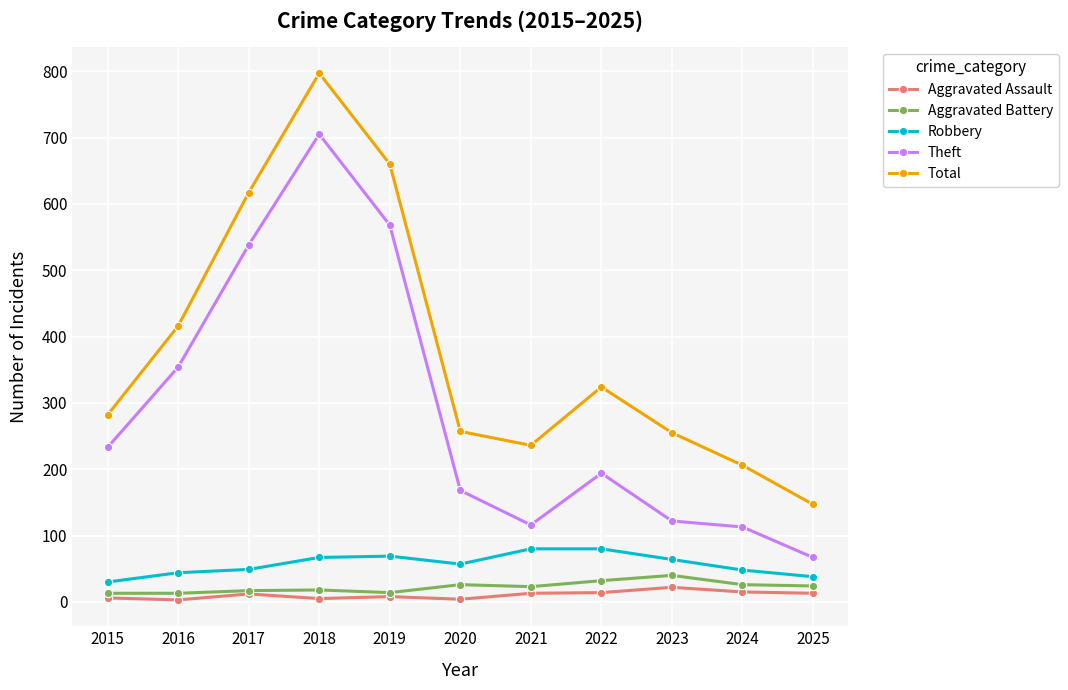

At which category does the chart reach its peak across all series?

2018